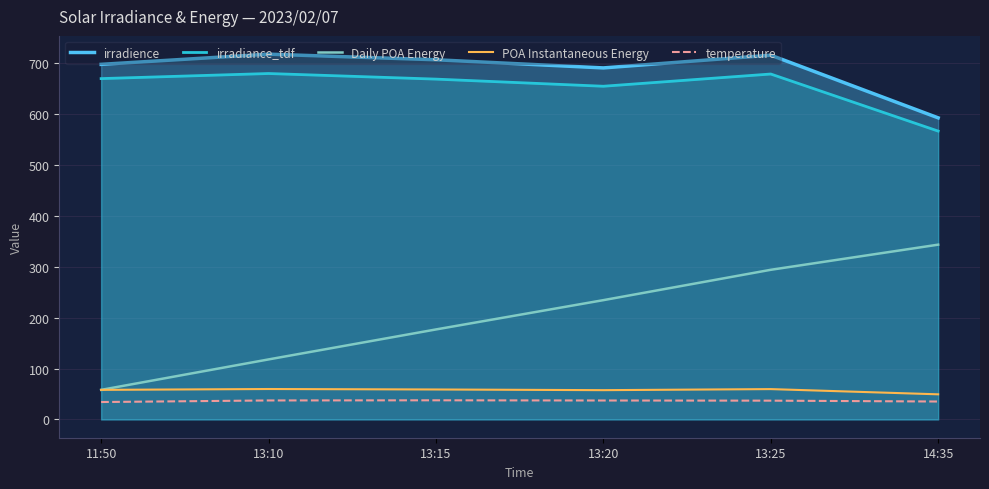

The value of irradience at 14:35 is 592.0. True or false?

True